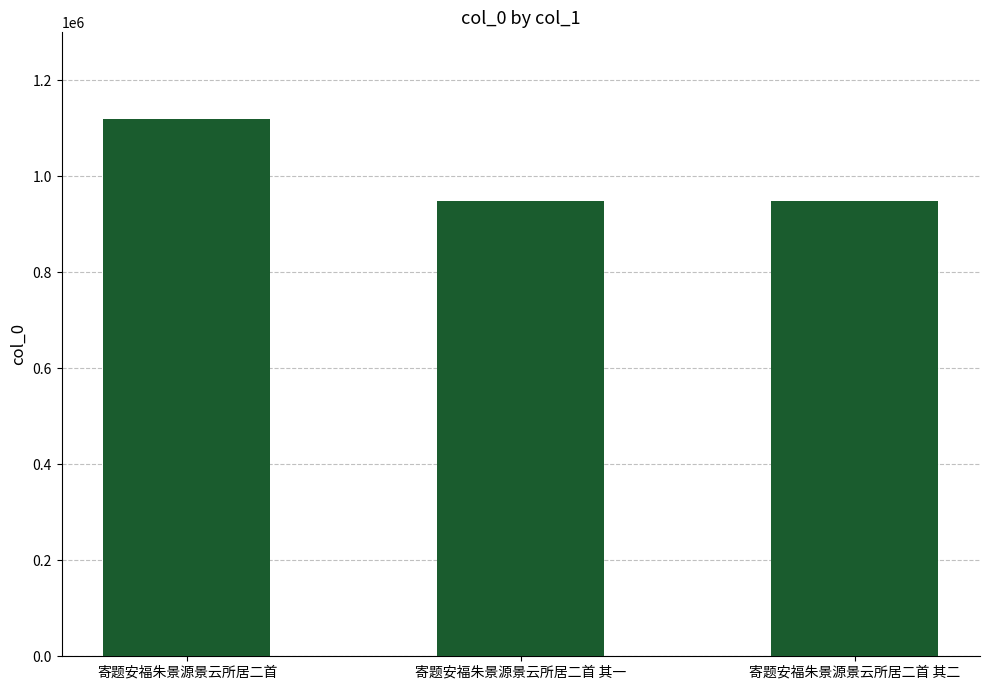

What is the smallest value displayed?

948381